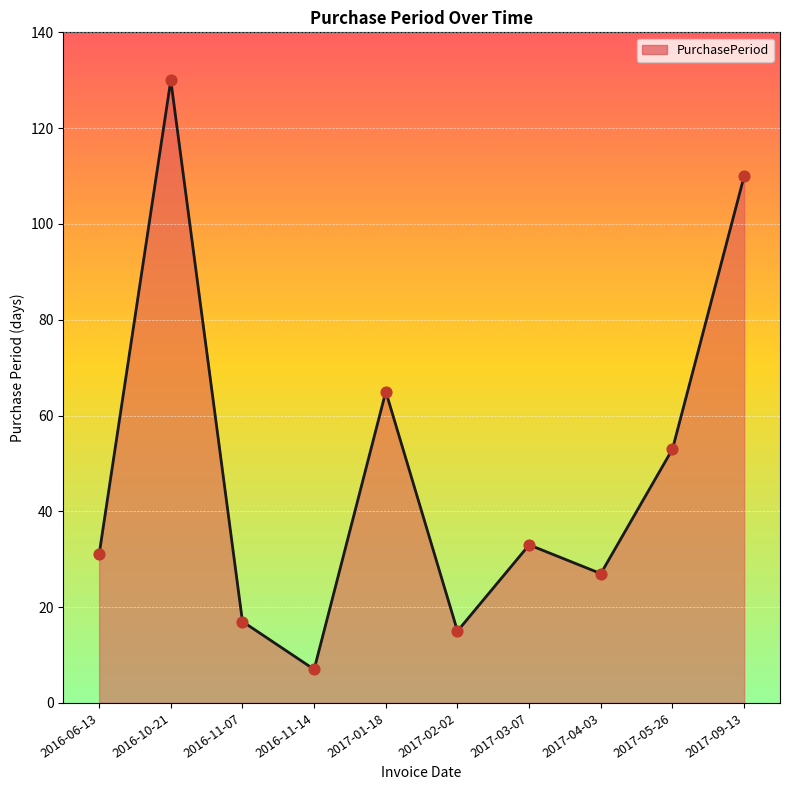

Between 2016-11-07 and 2017-03-07, which is larger?

2017-03-07